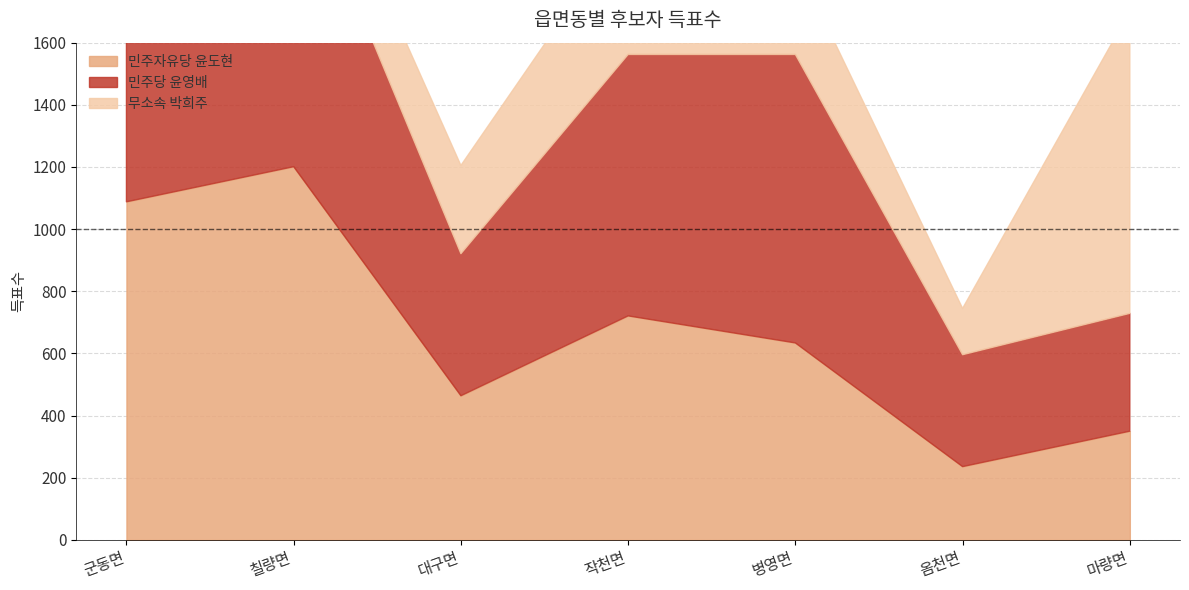

In 민주자유당 윤도현, how many points are lower than both neighbors (excluding endpoints)?

2